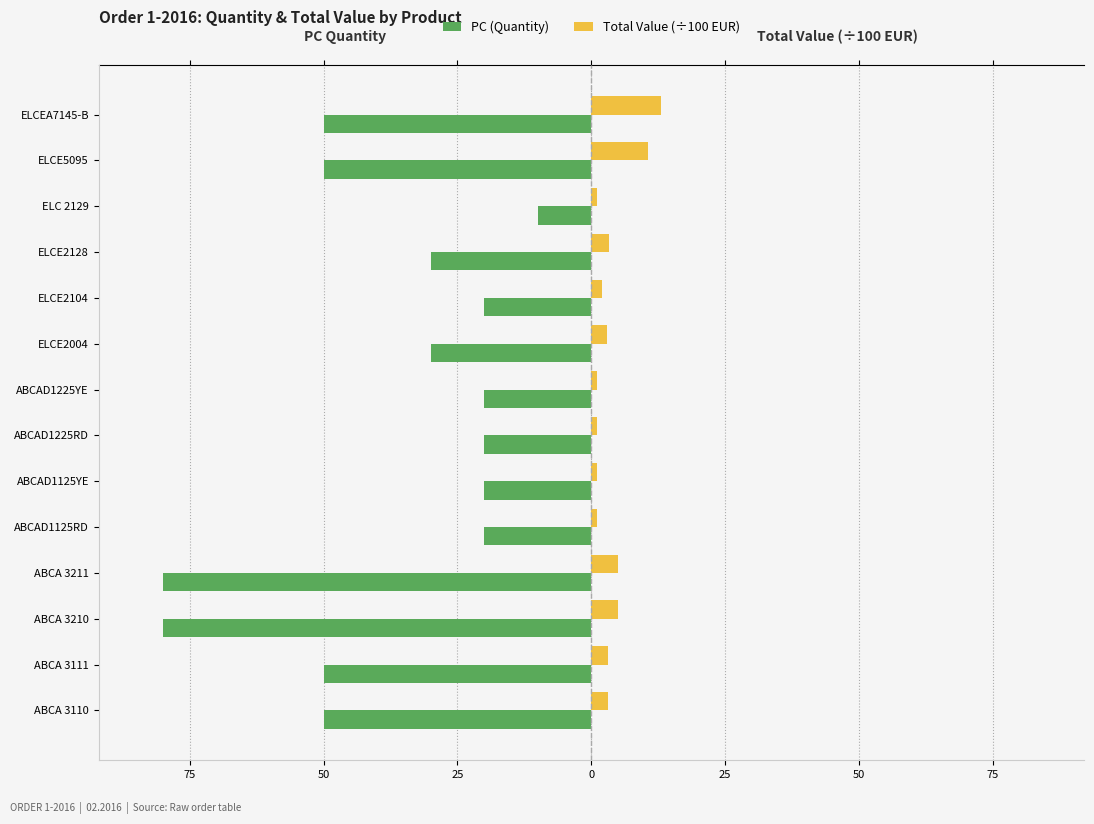

What are all the series names shown in the legend?

PC (Quantity), Total Value (÷100 EUR)